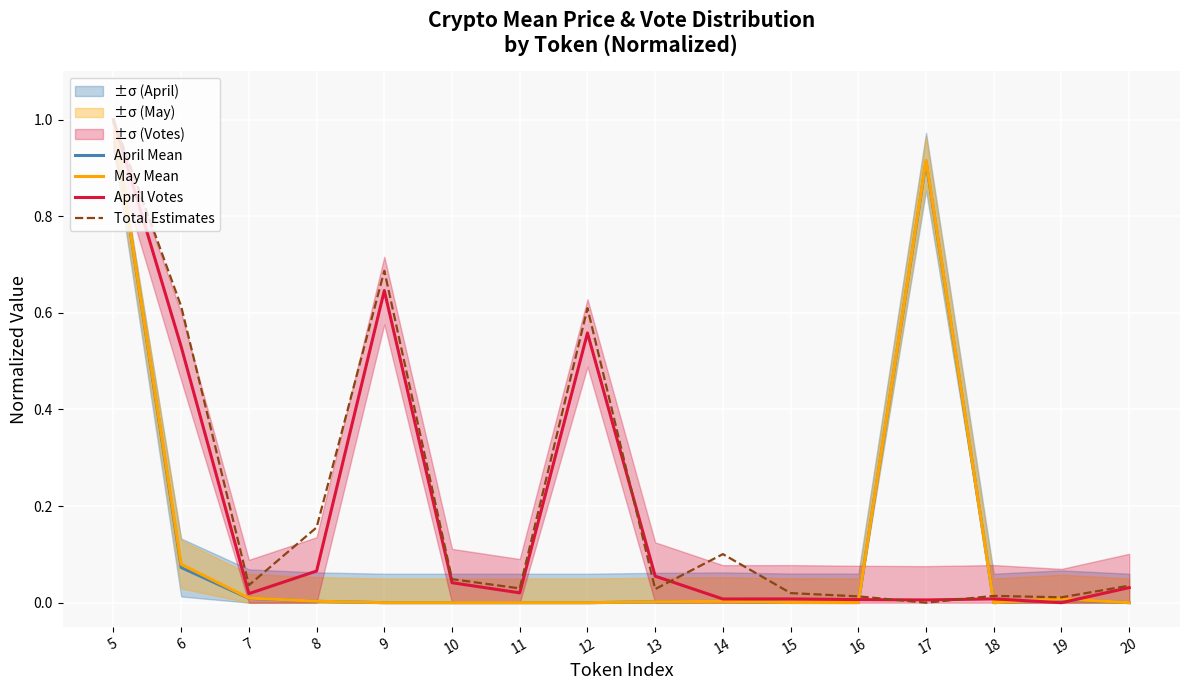

What is the spread (max minus min) of values at 17?

0.9